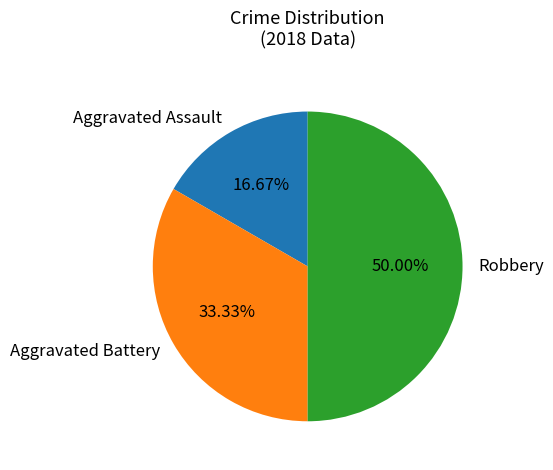

To the nearest percent, what is the difference between the largest and smallest slice percentages?

33%